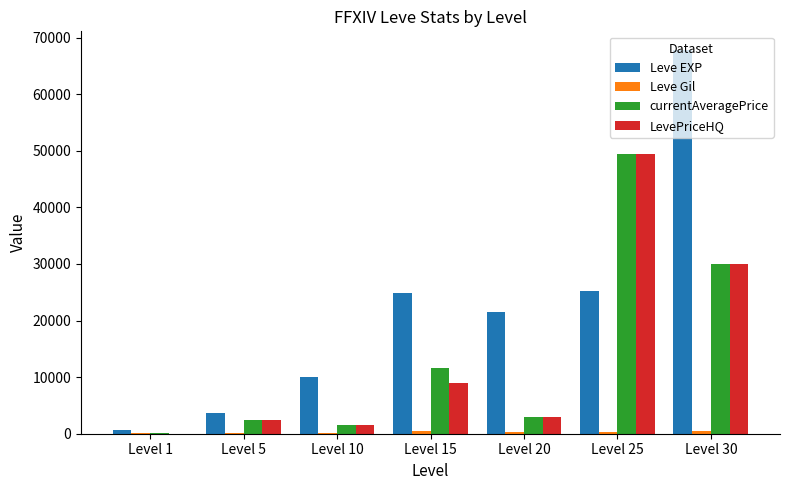

Which category has the highest value in the Leve EXP series?

Level 30